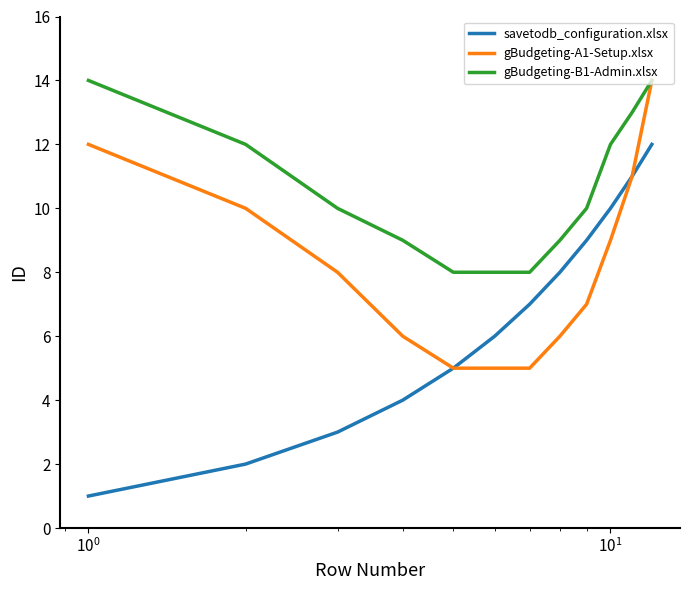

True or false: savetodb_configuration.xlsx and gBudgeting-B1-Admin.xlsx intersect in this chart.

False